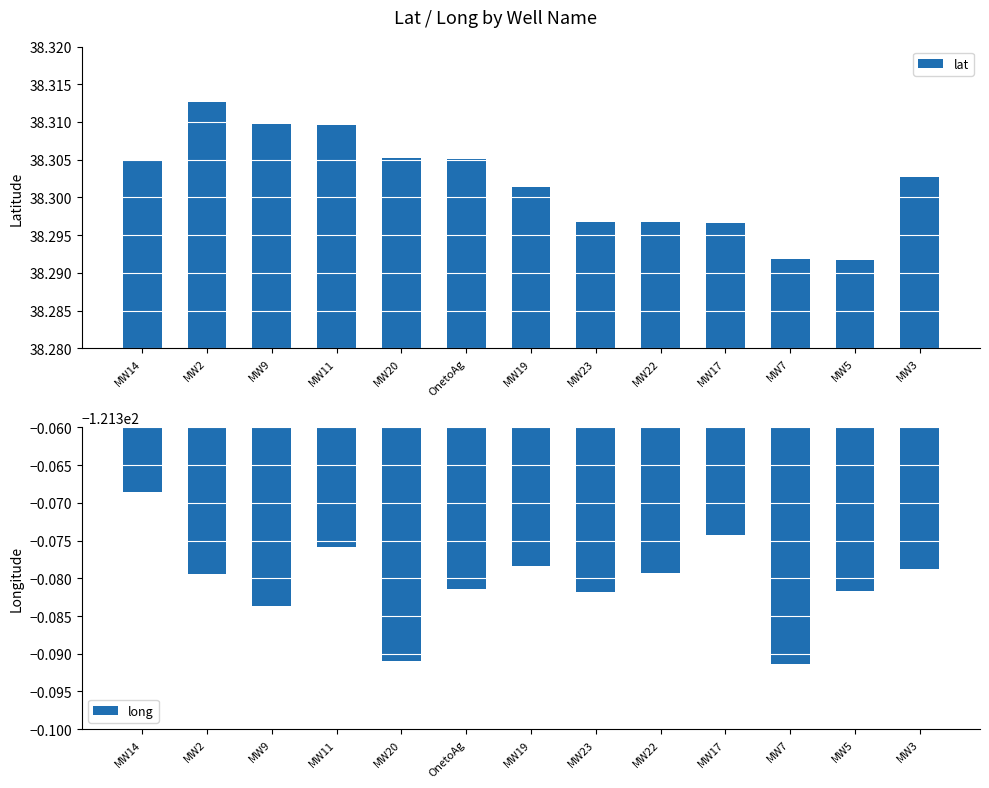

True or false: lat has a value of 59.4 at OnetoAg.

False